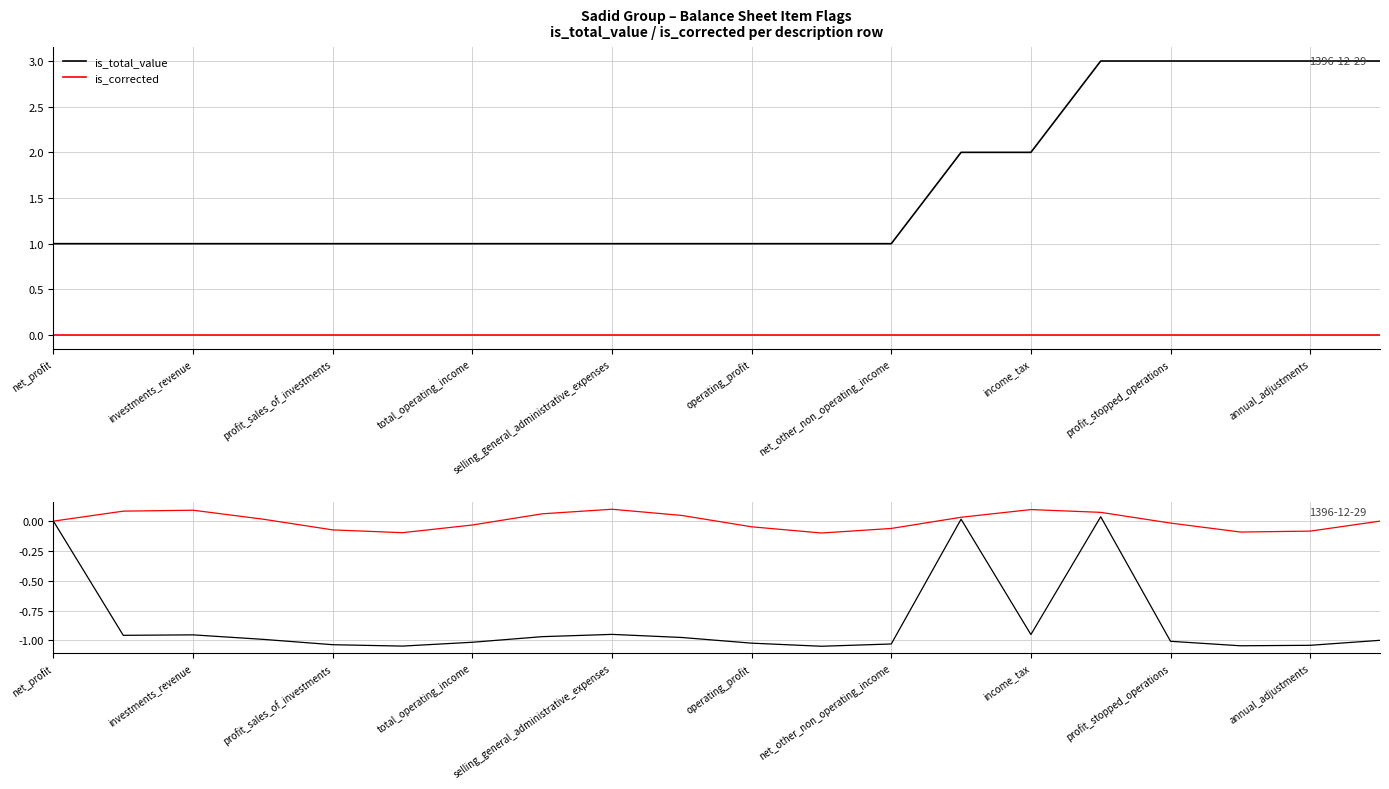

Where does the is_corrected series first go above 0?

investments_revenue